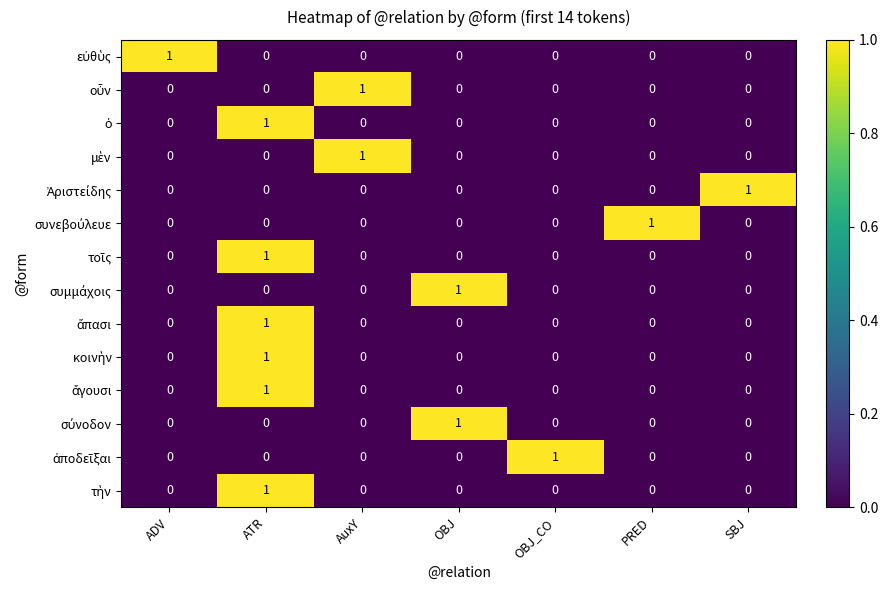

At which category is the sum across all series the highest?

ATR